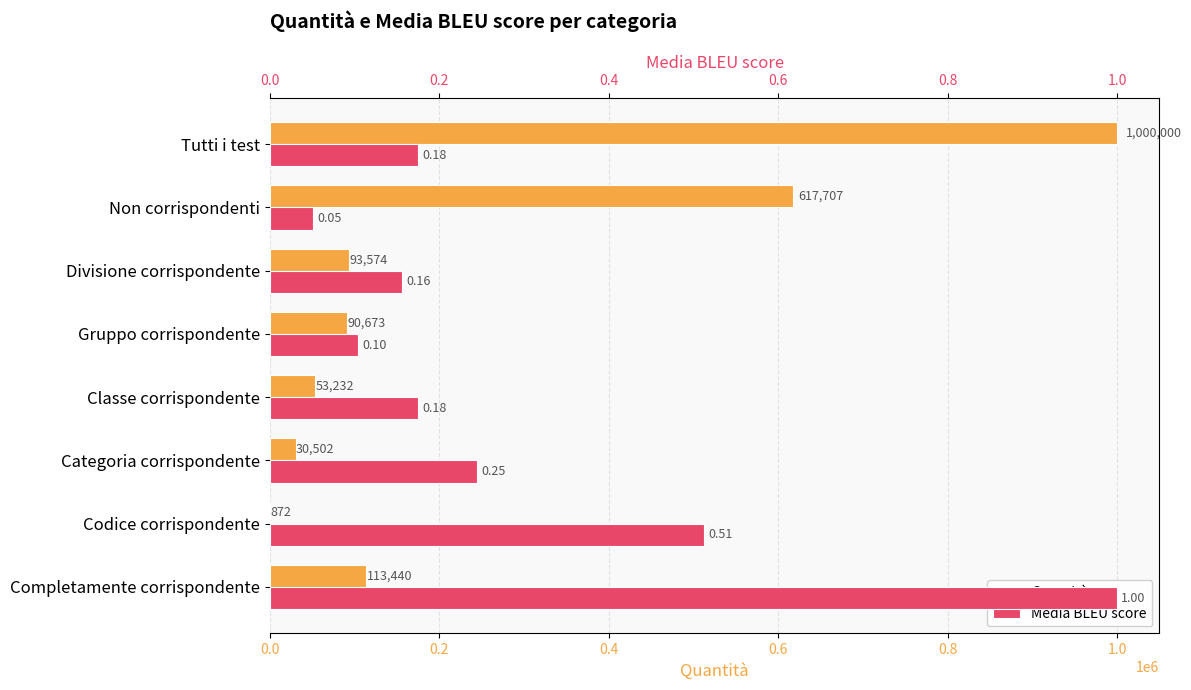

Rank the series by their average value, from highest to lowest.

Quantità, Media BLEU score